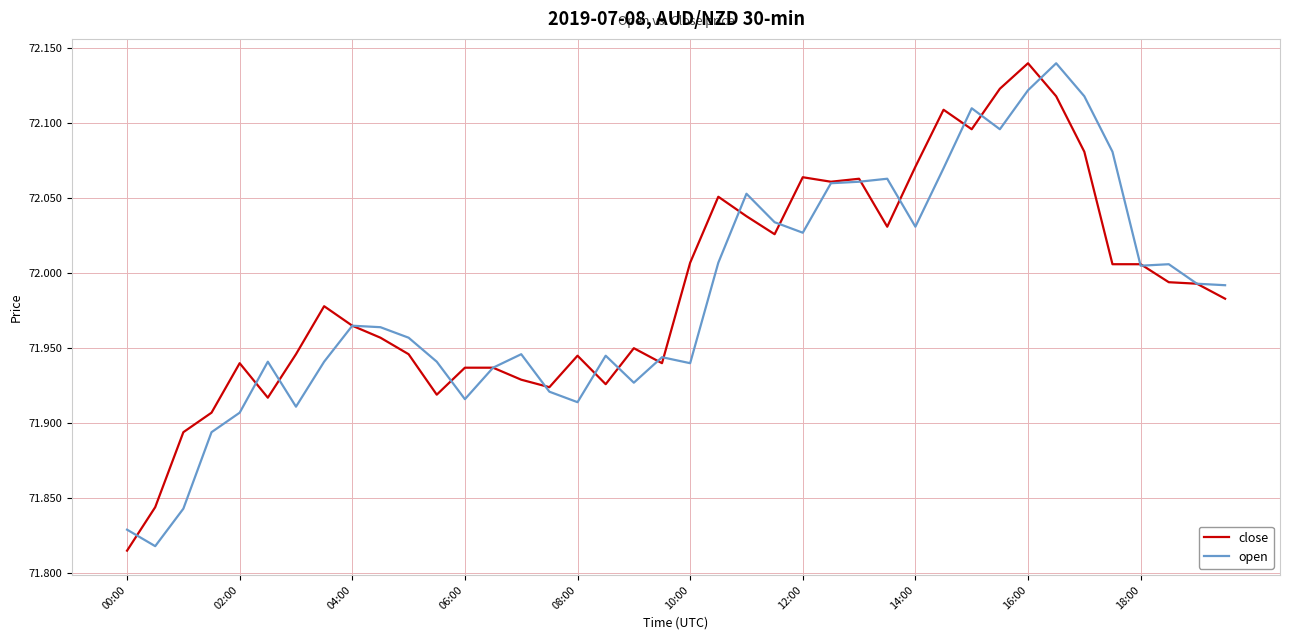

At which label is close closest to 71?

00:00